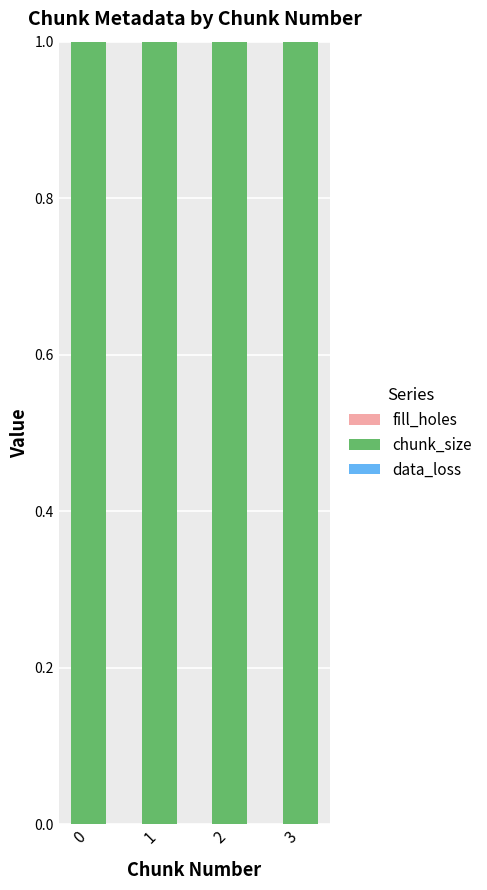

What is the value of the chunk_size bar at the 4th from the left?

1